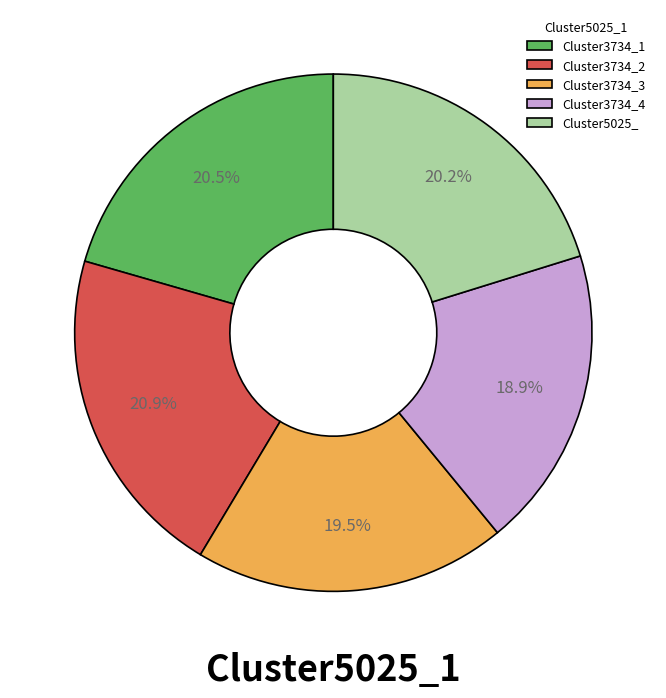

Which slice is the smallest?

Cluster3734_4